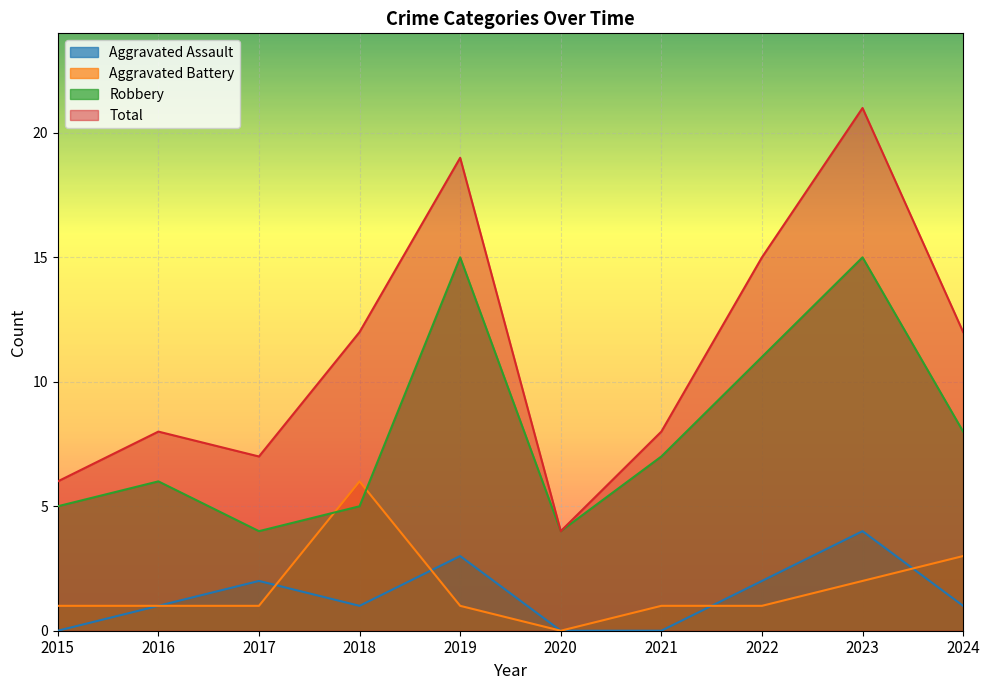

True or false: Aggravated Battery and Total intersect in this chart.

False